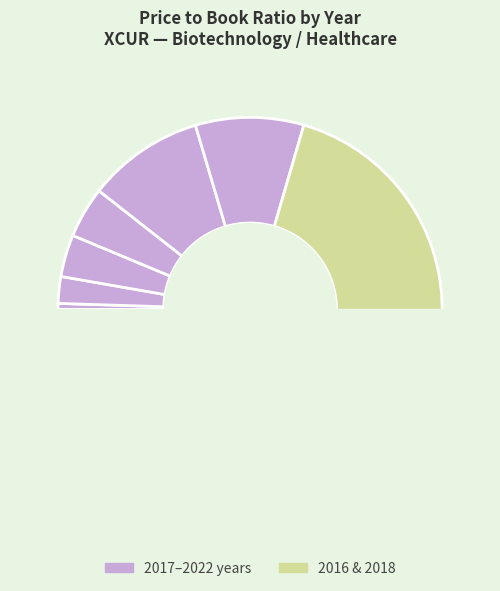

Approximately how many times larger is the value at 2021 compared to 2020?

0.6